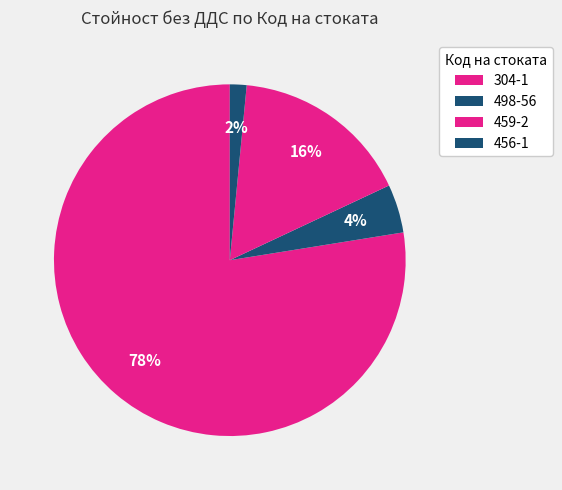

To the nearest percent, what is the combined percentage of 498-56 and 304-1?

82%